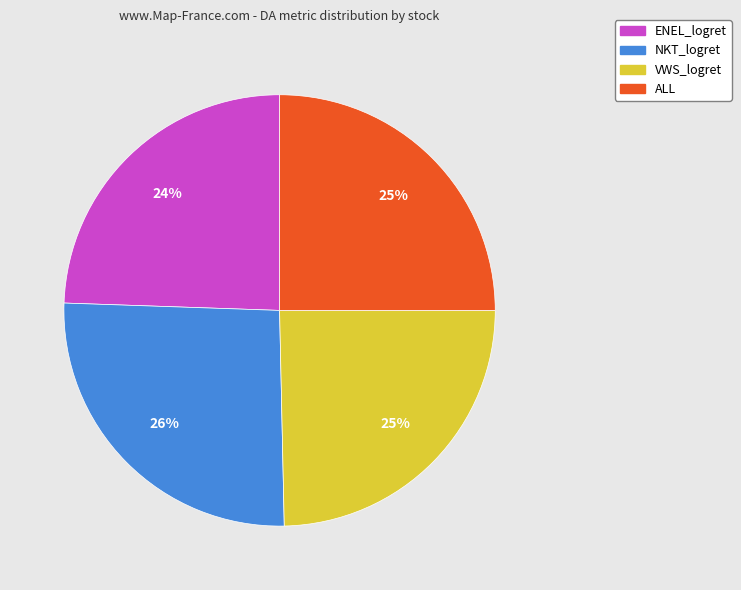

Which category has the biggest portion of the pie?

NKT_logret